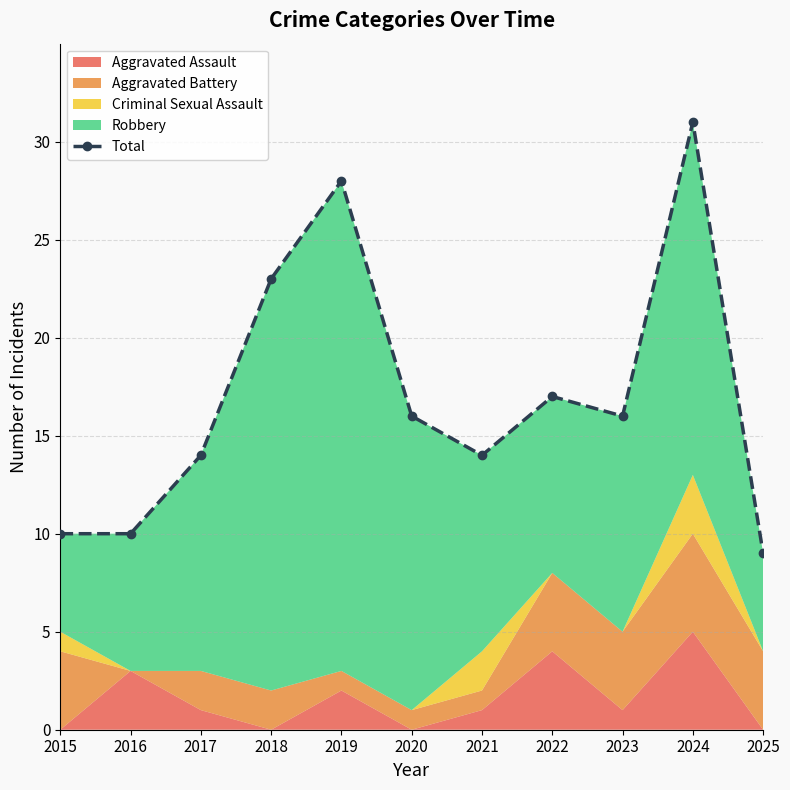

At which label is the value closest to 20?

2018